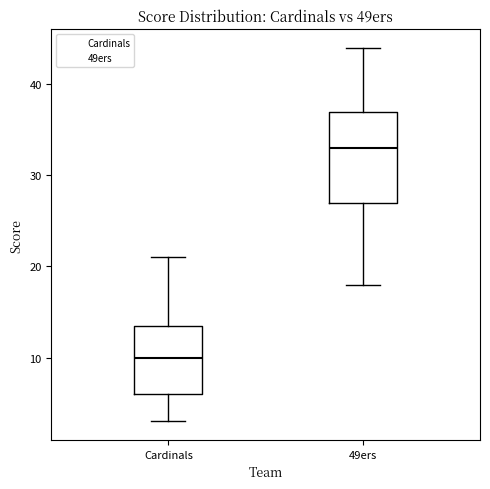

Reading left to right, transcribe this box plot: for each box, give where its median line is, the range the box spans, and where its two whiskers end, as read against the y-axis. The values are not printed on the chart, so give them approximately, as read against the axis.

Cardinals: median 10, box 6 to 14, whiskers 3 to 21
49ers: median 33, box 27 to 37, whiskers 18 to 44